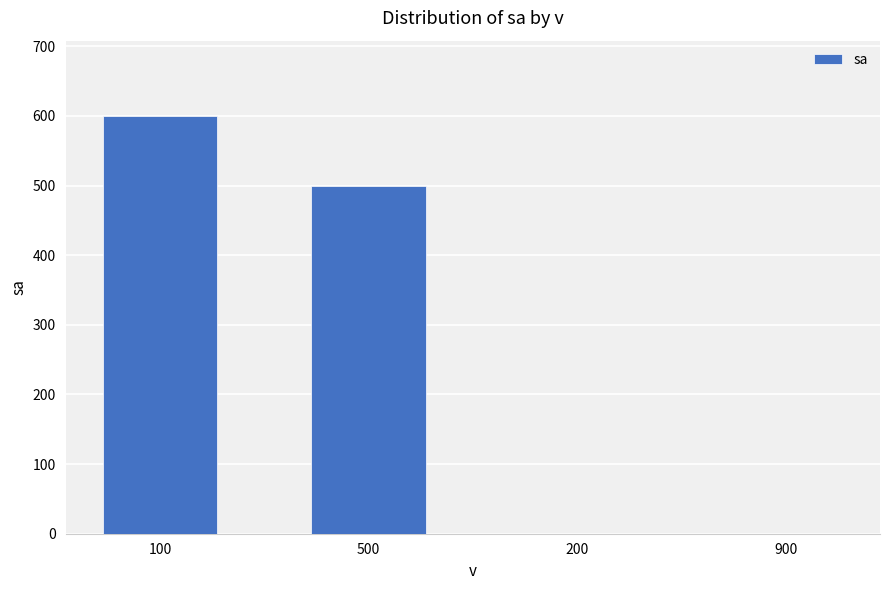

True or false: the data shows 0 at 200.

True